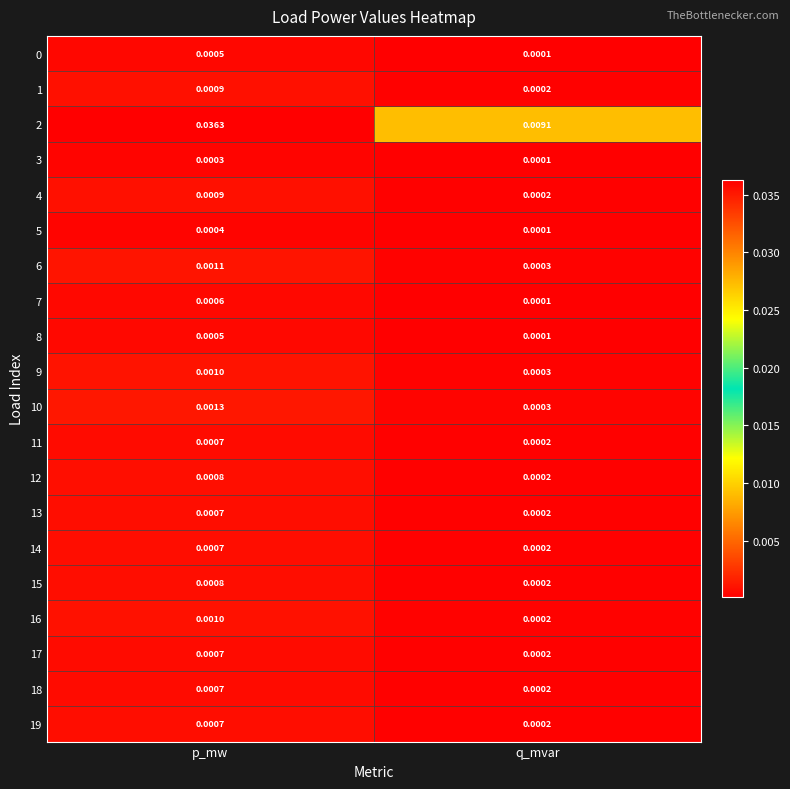

List the labels in order of 14 value, smallest first.

q_mvar, p_mw